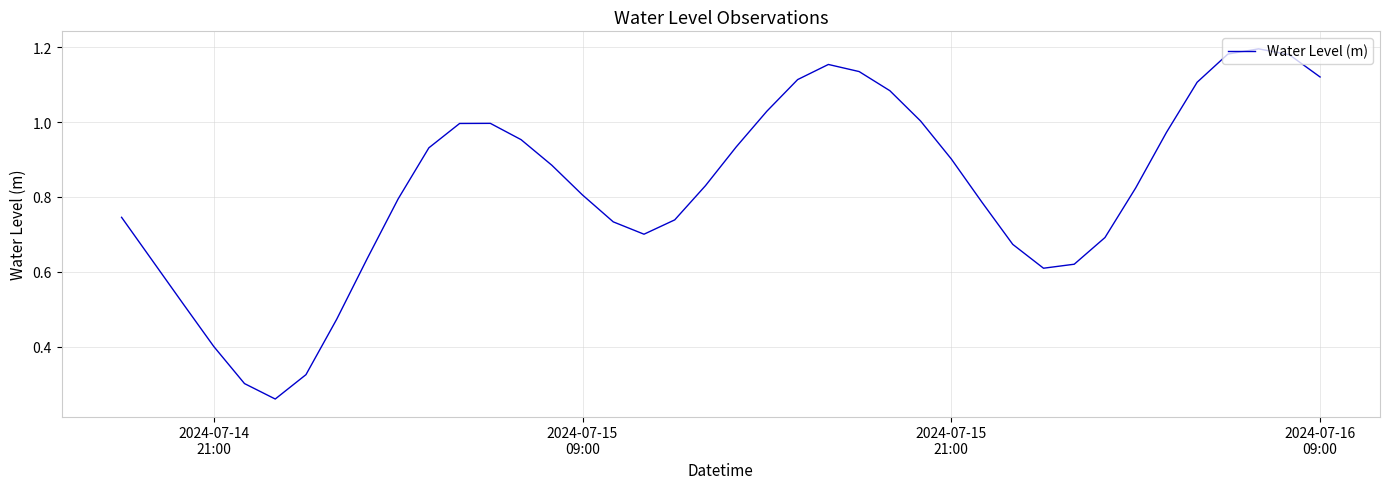

How many lines are shown in the chart?

1